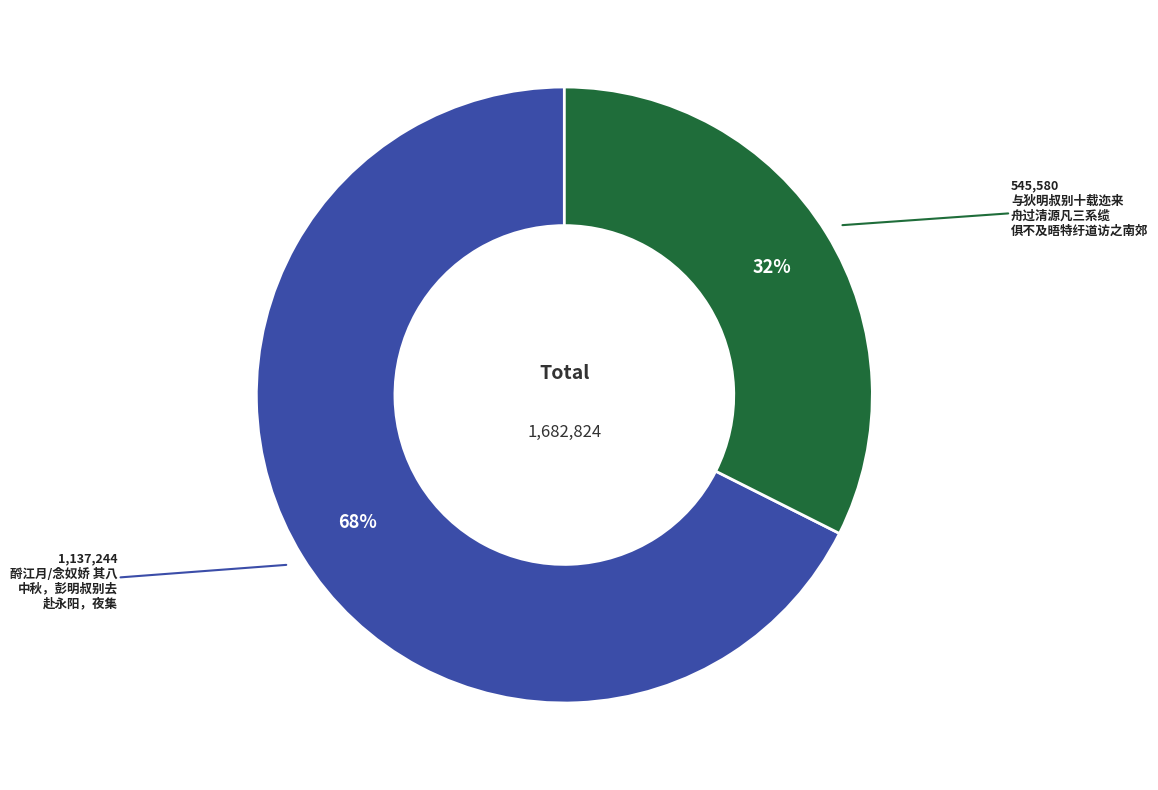

Is there a majority slice in this chart?

Yes